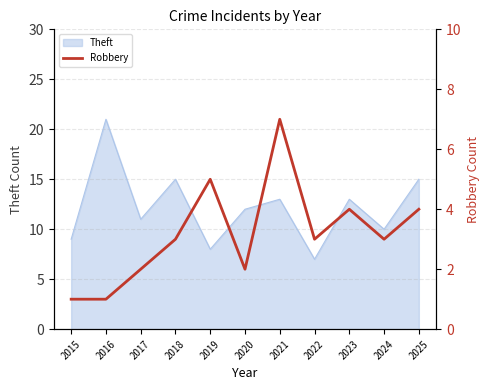

Is it true that Theft equals 11 at 2017?

True